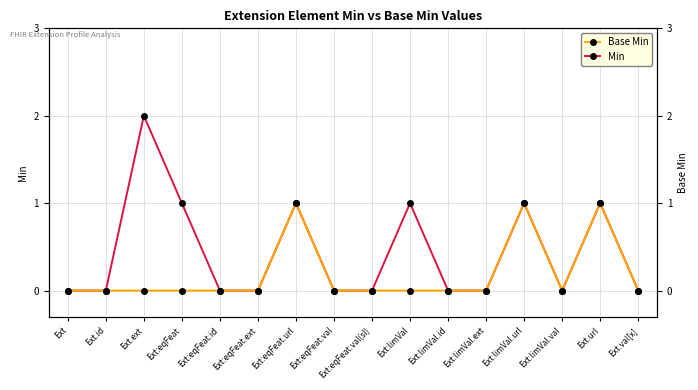

Is the value of Min at Ext:limVal.ext greater than the value of Base Min at Ext:eqFeat.url?

No